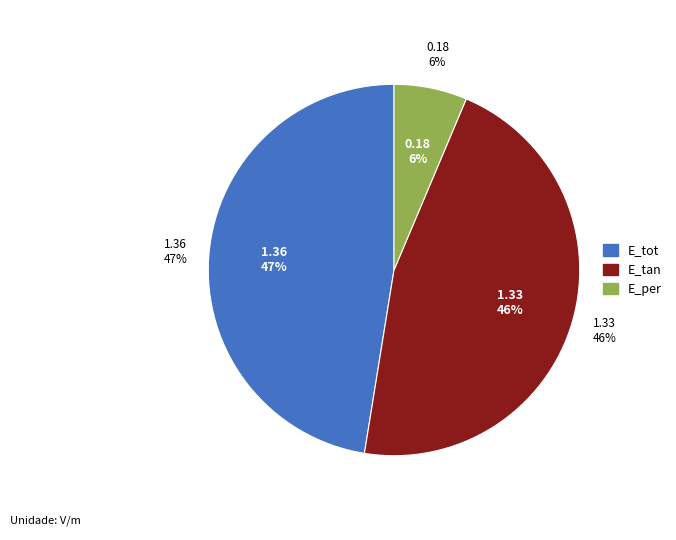

Which category has the smallest portion of the pie?

E_per